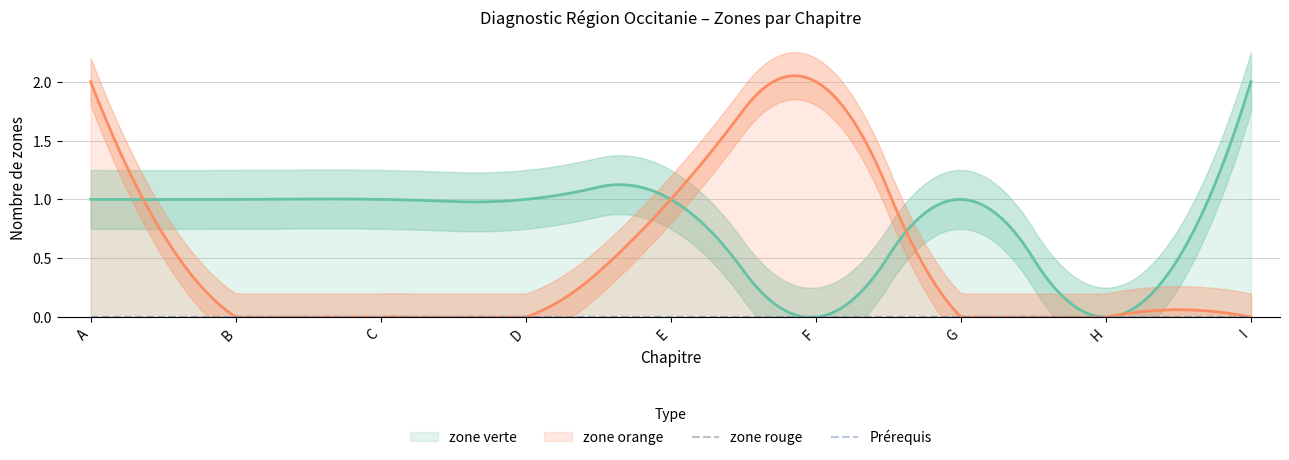

After their last crossing, which series has the higher values: zone verte or zone orange?

zone verte